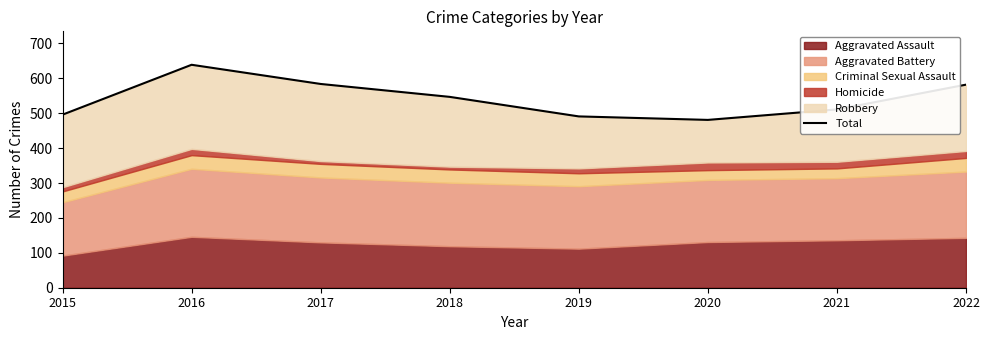

List the labels in order of value, largest first.

2016, 2017, 2022, 2018, 2021, 2015, 2019, 2020